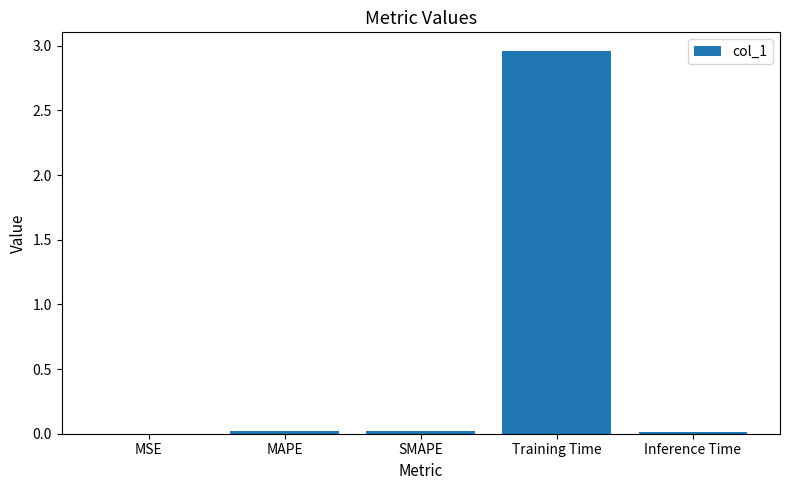

True or false: the data shows 0.0 at MAPE.

True